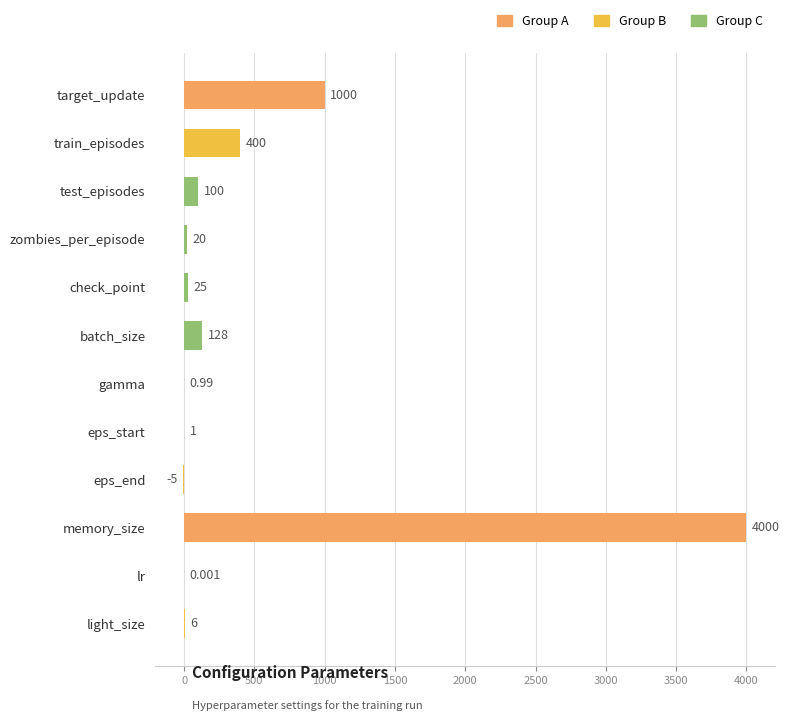

Which has a higher value, gamma or test_episodes?

test_episodes